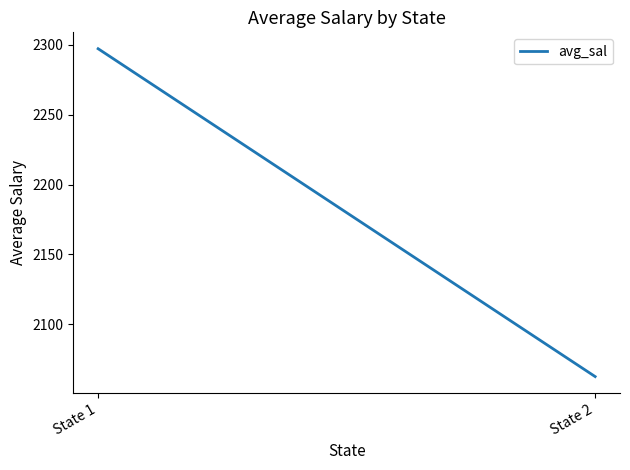

What is the difference between the maximum and minimum values?

234.3